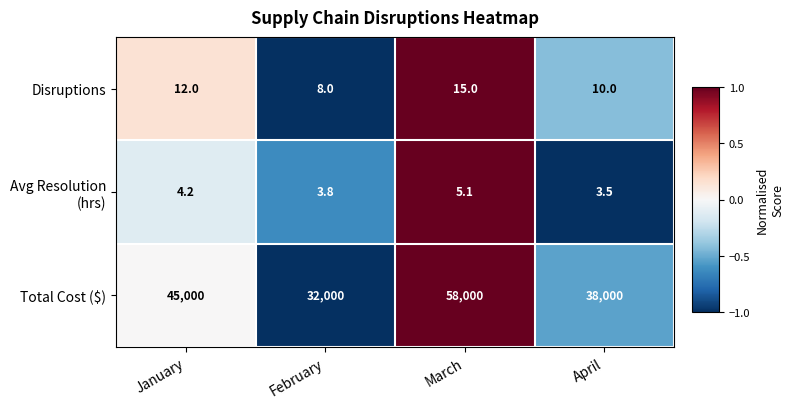

Which series changed the most between March and April?

Total Cost ($)